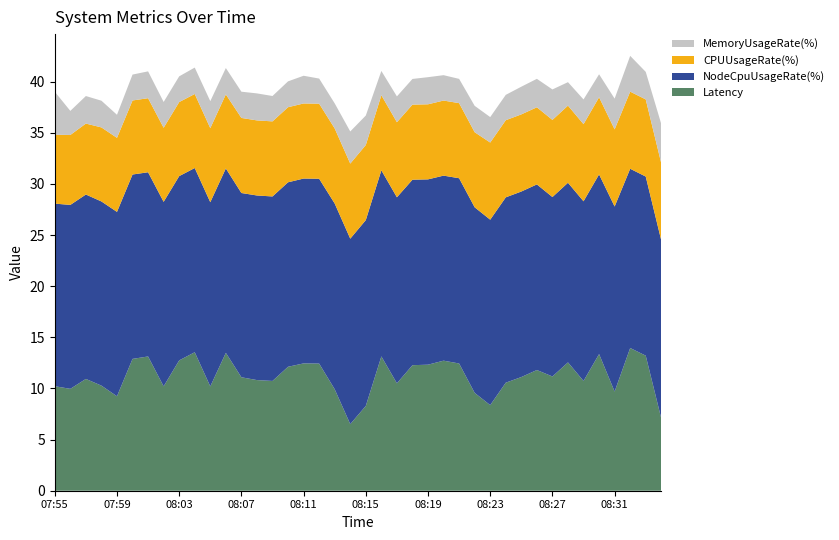

Reading left to right, what are all the values shown in this chart?

CPUUsageRate(%): 07:55=6.7	07:56=6.8	07:57=6.9	07:58=7.2	07:59=7.2	08:00=7.2	08:01=7.2	08:02=7.2	08:03=7.2	08:04=7.2	08:05=7.2	08:06=7.2	08:07=7.3	08:08=7.3	08:09=7.3	08:10=7.3	08:11=7.3	08:12=7.3	08:13=7.3	08:14=7.3	08:15=7.3	08:16=7.3	08:17=7.3	08:18=7.3	08:19=7.3	08:20=7.3	08:21=7.3	08:22=7.3	08:23=7.5	08:24=7.5	08:25=7.5	08:26=7.5	08:27=7.5	08:28=7.5	08:29=7.5	08:30=7.5	08:31=7.5	08:32=7.5	08:33=7.5	08:34=7.5
NodeCpuUsageRate(%): 07:55=17.9	07:56=18.0	07:57=18.0	07:58=18.0	07:59=18.0	08:00=18.0	08:01=18.0	08:02=18.0	08:03=18.0	08:04=18.0	08:05=18.0	08:06=18.0	08:07=18.0	08:08=18.1	08:09=18.0	08:10=18.0	08:11=18.1	08:12=18.1	08:13=18.2	08:14=18.1	08:15=18.2	08:16=18.2	08:17=18.2	08:18=18.1	08:19=18.1	08:20=18.1	08:21=18.1	08:22=18.1	08:23=18.1	08:24=18.1	08:25=18.1	08:26=18.2	08:27=17.5	08:28=17.6	08:29=17.6	08:30=17.6	08:31=18.1	08:32=17.5	08:33=17.5	08:34=17.4
MemoryUsageRate(%): 07:55=4.2	07:56=2.4	07:57=2.7	07:58=2.6	07:59=2.3	08:00=2.5	08:01=2.6	08:02=2.5	08:03=2.5	08:04=2.6	08:05=2.6	08:06=2.6	08:07=2.6	08:08=2.6	08:09=2.5	08:10=2.5	08:11=2.7	08:12=2.5	08:13=2.5	08:14=3.1	08:15=2.9	08:16=2.4	08:17=2.5	08:18=2.5	08:19=2.7	08:20=2.5	08:21=2.4	08:22=2.6	08:23=2.5	08:24=2.5	08:25=2.7	08:26=2.8	08:27=3.0	08:28=2.3	08:29=2.4	08:30=2.2	08:31=3.0	08:32=3.5	08:33=2.7	08:34=3.8
Latency: 07:55=10.2	07:56=10.0	07:57=10.9	07:58=10.3	07:59=9.2	08:00=12.9	08:01=13.1	08:02=10.2	08:03=12.7	08:04=13.5	08:05=10.2	08:06=13.5	08:07=11.1	08:08=10.8	08:09=10.7	08:10=12.1	08:11=12.5	08:12=12.4	08:13=9.9	08:14=6.5	08:15=8.3	08:16=13.1	08:17=10.5	08:18=12.3	08:19=12.3	08:20=12.7	08:21=12.4	08:22=9.6	08:23=8.4	08:24=10.6	08:25=11.1	08:26=11.8	08:27=11.2	08:28=12.6	08:29=10.7	08:30=13.4	08:31=9.7	08:32=14.0	08:33=13.2	08:34=7.1